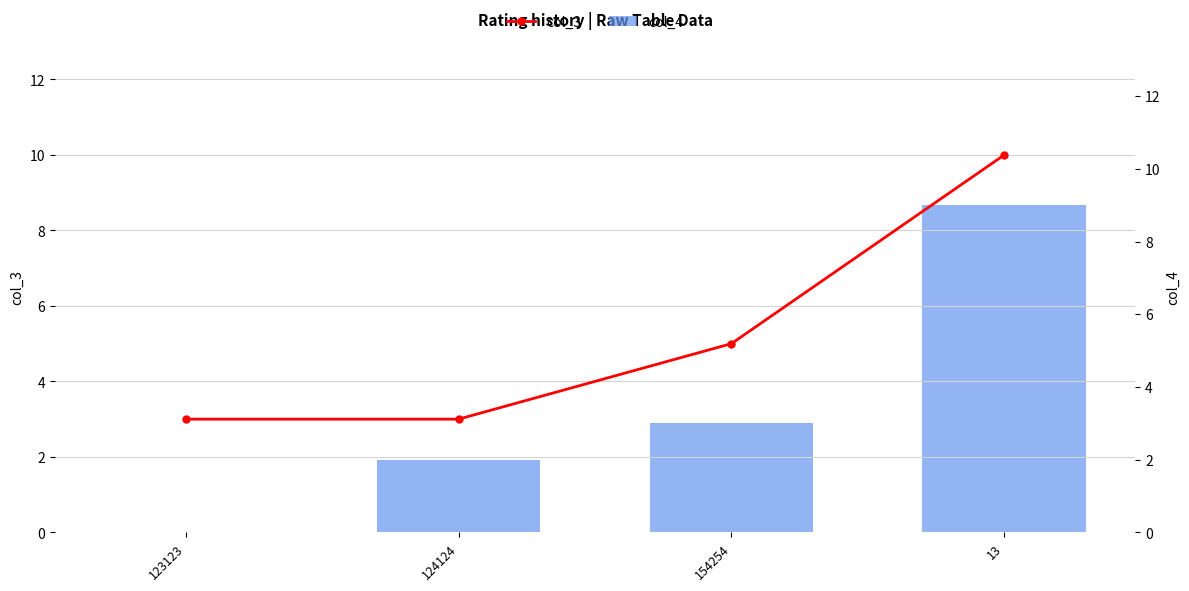

What is the value of the col_3 bar at the 4th from the left?

10